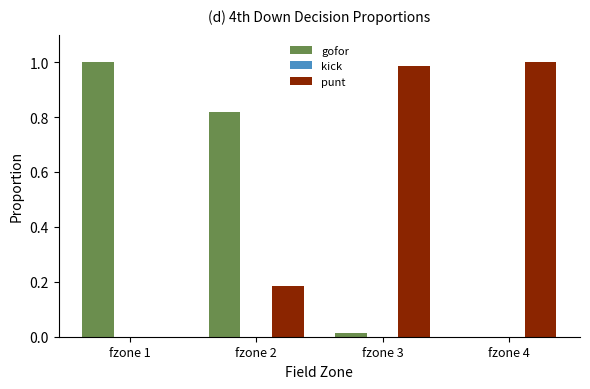

Is it true that punt equals 0.0 at fzone 1?

True